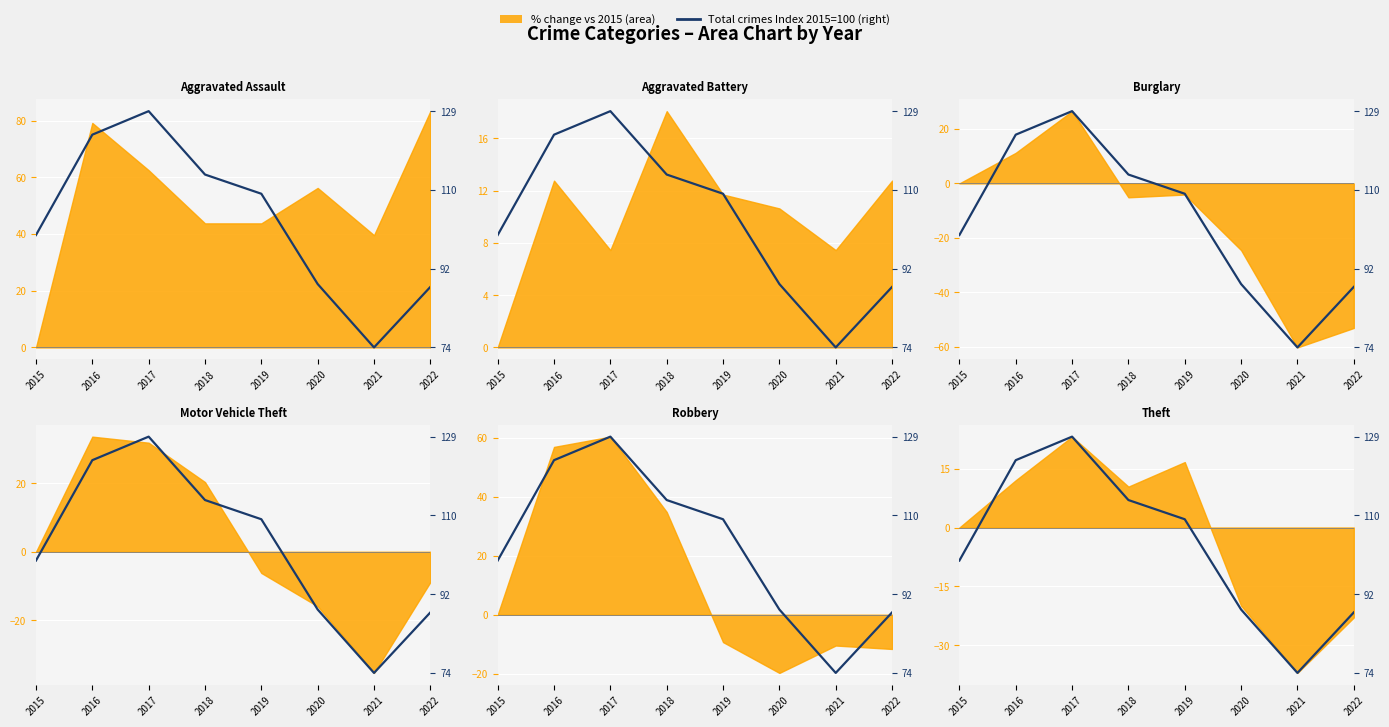

At which label does the data first exceed 109?

2016